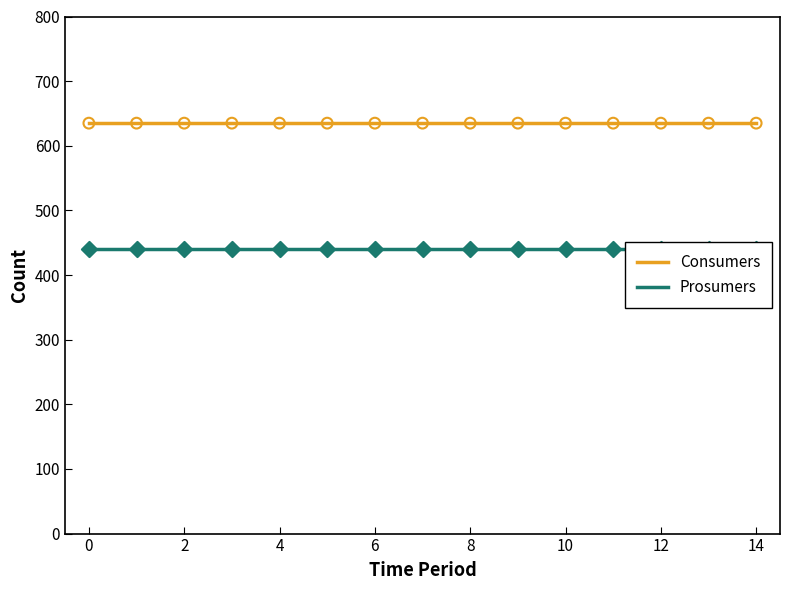

Which series has the widest spread of Y values?

Consumers